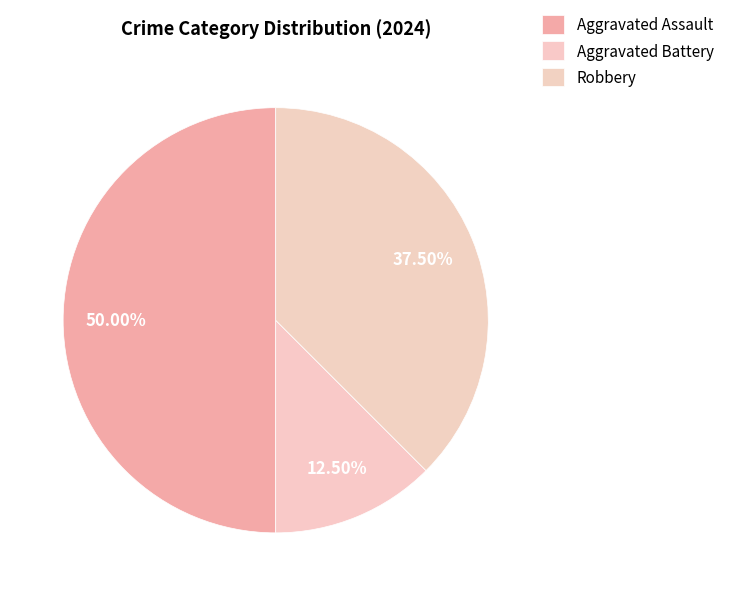

Do Aggravated Assault and Robbery together represent more than half of the pie?

Yes